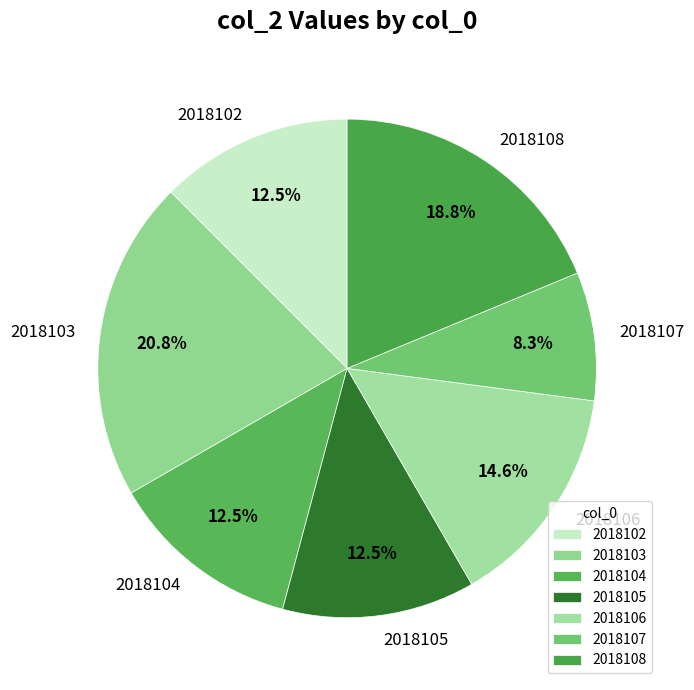

What is the largest slice in the pie chart?

2018103